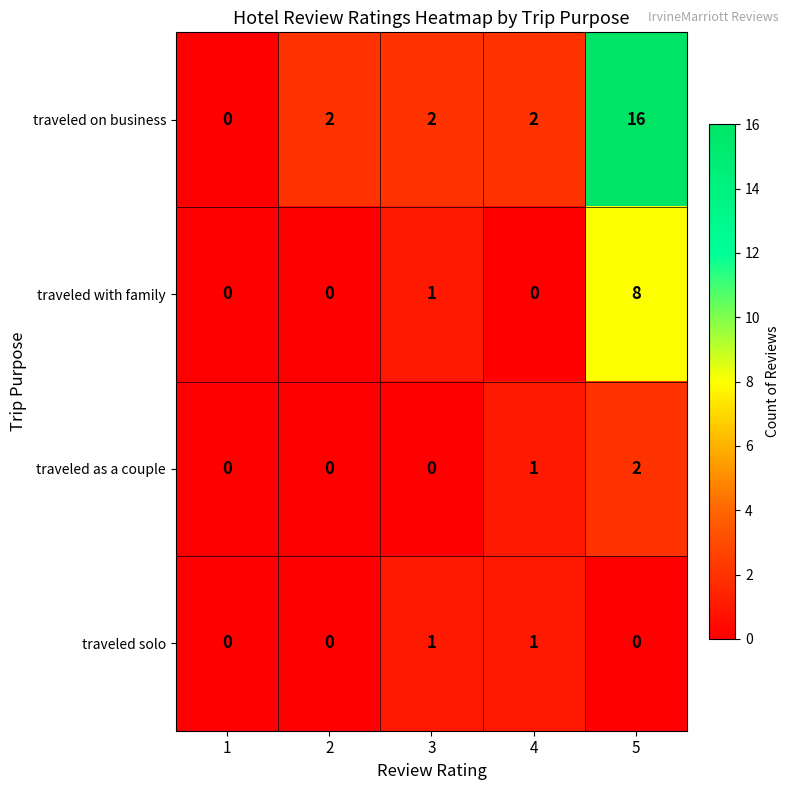

Which series has the widest spread of values?

traveled on business